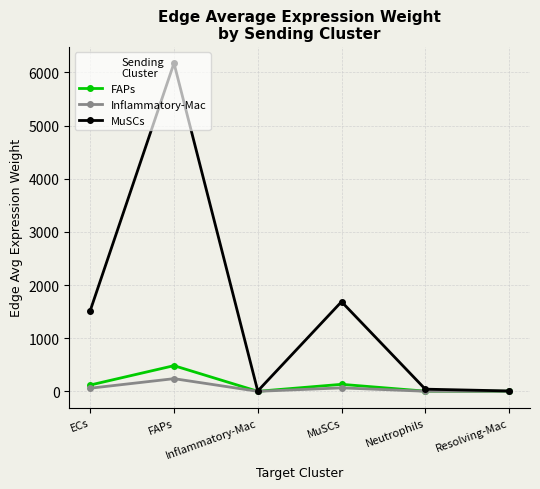

How many lines are shown in the chart?

3